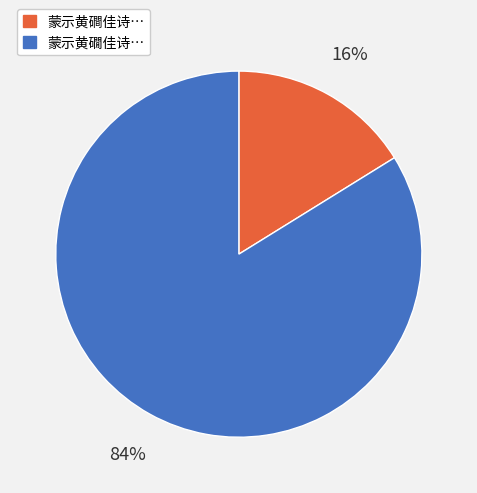

To the nearest percent, what is the average slice percentage?

50%